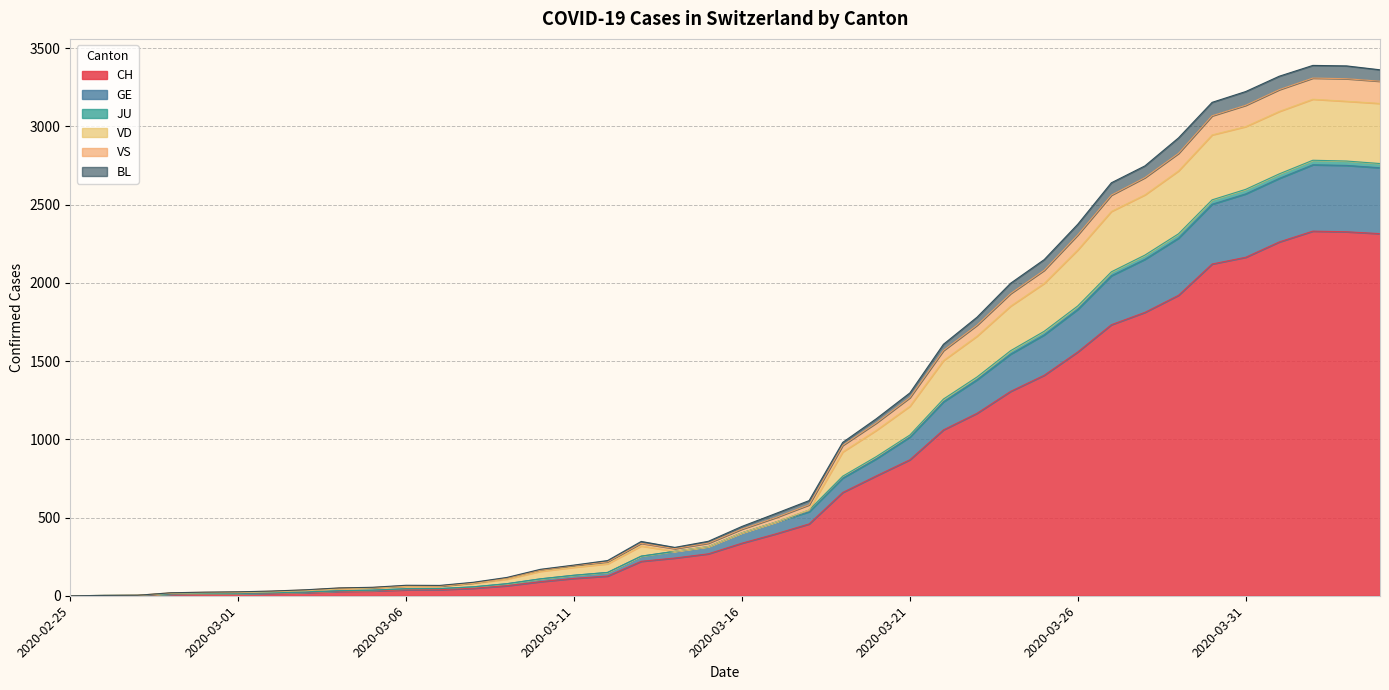

What is the highest value of the CH series?

2330